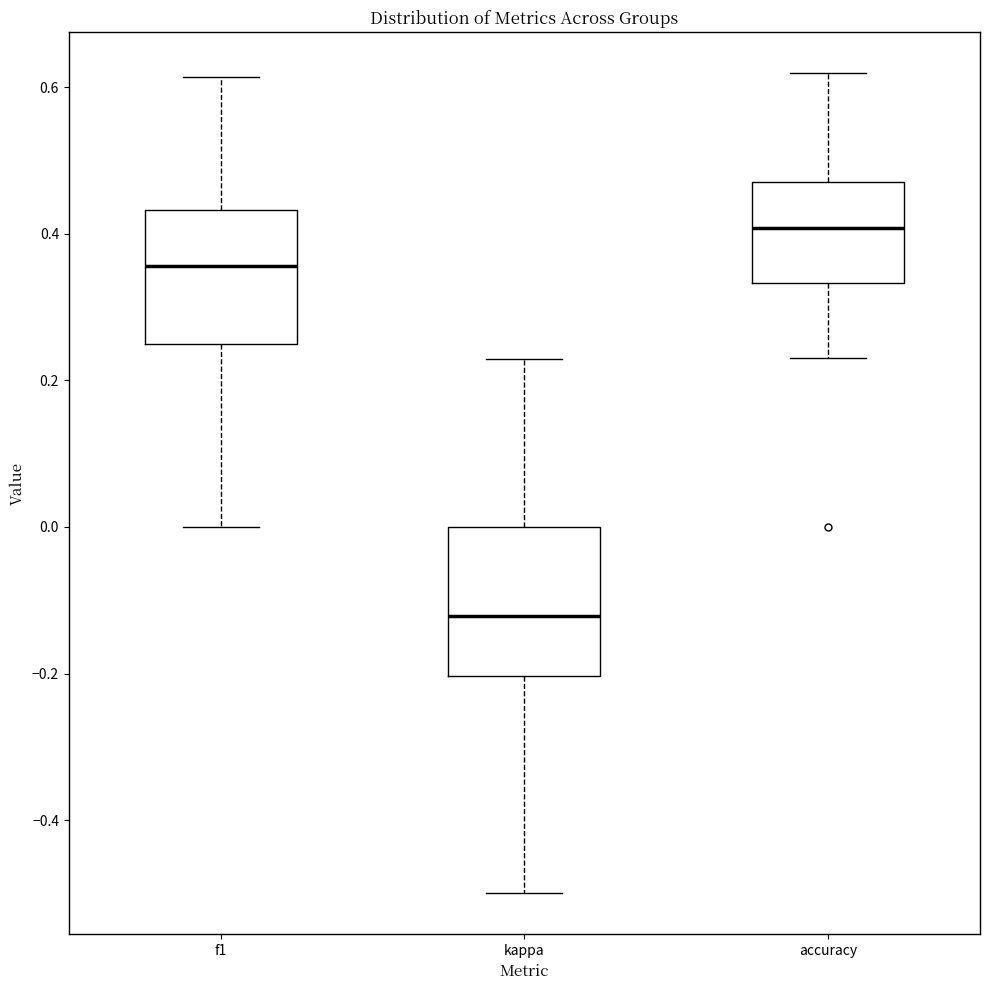

Which box has the highest median line?

accuracy